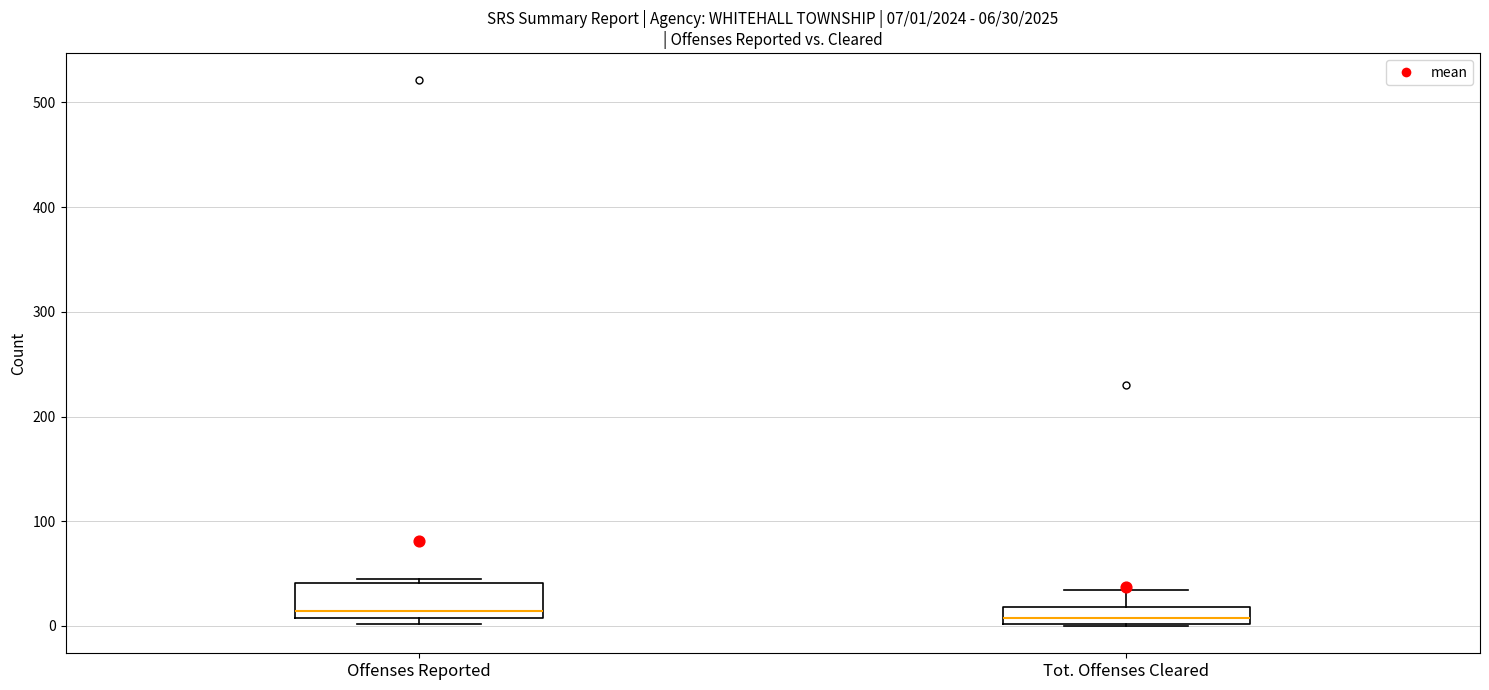

Comparing the boxes themselves (not the whiskers), which one is the tallest?

Offenses Reported